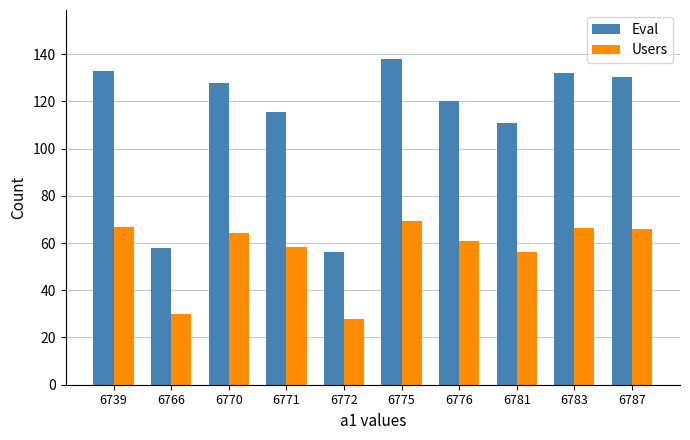

Rank the series at 6770 from lowest to highest value.

Users, Eval